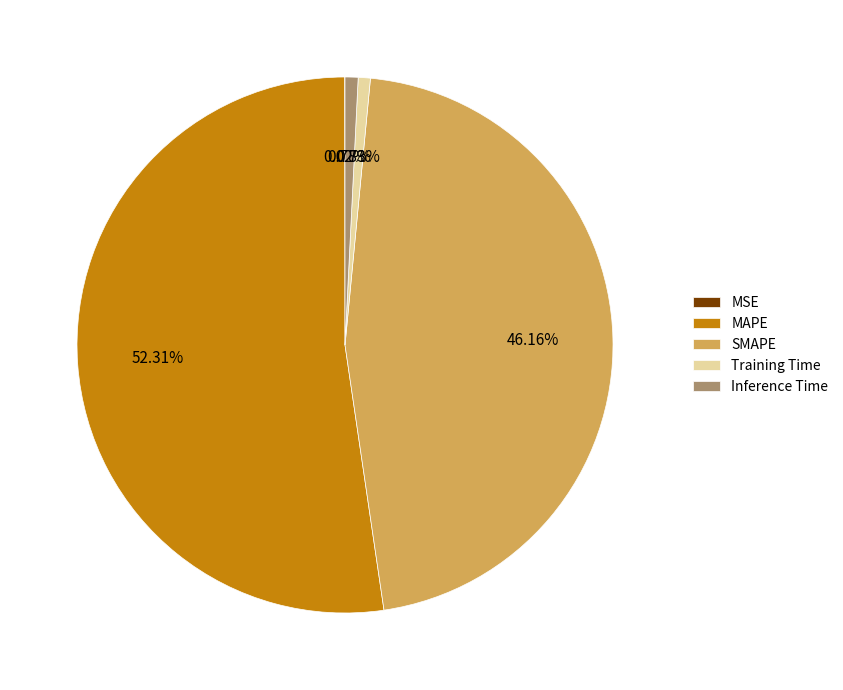

Which has a higher value, SMAPE or MAPE?

MAPE